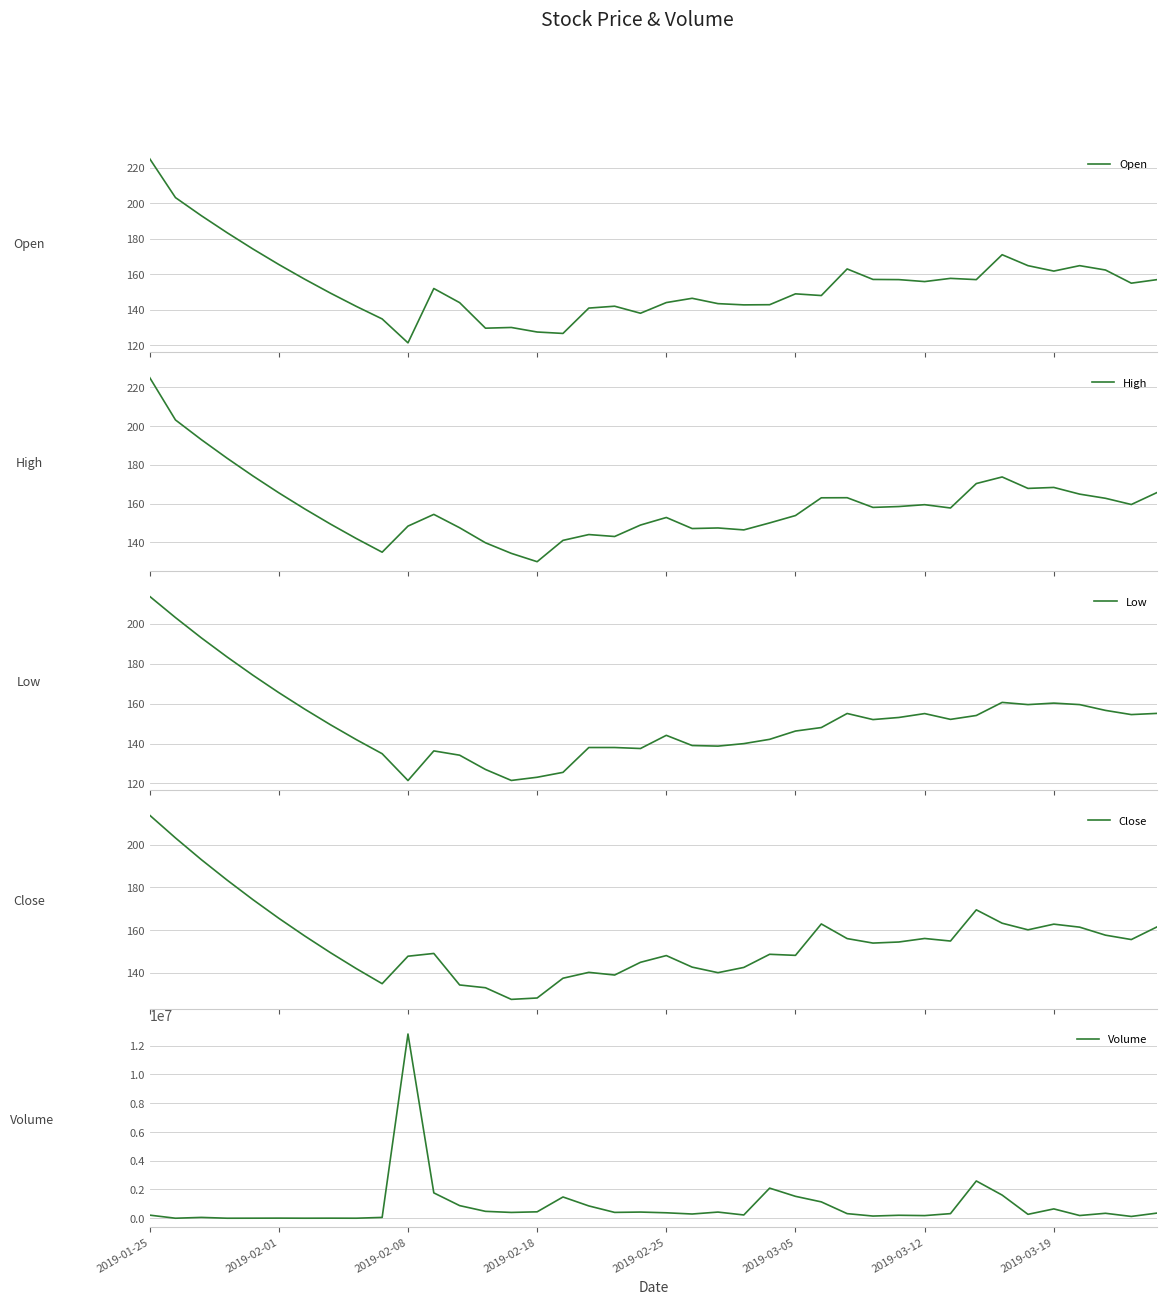

Reading left to right, list all the values displayed in this chart.

Open: 225.0	203.1	192.9	183.3	174.2	165.5	157.2	149.4	141.9	134.9	121.5	152.0	144.1	129.7	130.1	127.5	126.8	141.0	142.1	138.1	144.1	146.5	143.5	142.8	142.9	149.0	148.1	163.0	157.1	157.0	155.9	157.7	157.0	171.0	164.8	161.8	164.8	162.4	155.0	157.0
High: 225.0	203.1	192.9	183.3	174.2	165.5	157.2	149.4	141.9	134.9	148.3	154.4	147.5	139.8	134.3	130.0	141.0	144.0	143.0	148.9	152.8	147.1	147.4	146.4	150.0	153.8	162.9	163.0	158.0	158.4	159.4	157.7	170.3	173.7	167.8	168.3	164.8	162.7	159.5	165.7
Low: 213.8	203.1	192.9	183.3	174.2	165.5	157.2	149.4	141.9	134.9	121.5	136.3	134.2	127.0	121.5	123.1	125.5	138.0	138.0	137.5	144.1	139.0	138.7	139.9	142.1	146.2	148.0	155.1	152.0	153.1	155.0	152.1	154.1	160.6	159.5	160.2	159.5	156.6	154.5	155.1
Close: 213.8	203.1	192.9	183.3	174.2	165.5	157.2	149.4	141.9	134.9	147.8	149.1	134.3	133.0	127.5	128.2	137.4	140.2	138.9	144.9	148.1	142.7	140.1	142.5	148.7	148.2	162.8	156.0	153.9	154.4	156.1	154.8	169.4	163.2	160.1	162.8	161.3	157.6	155.6	161.5
Volume: 217384.0	2130.0	59194.0	2179.0	5115.0	8937.0	3202.0	6256.0	3229.0	58772.0	12812246.0	1764756.0	878739.0	480756.0	404825.0	447503.0	1479368.0	857610.0	407282.0	430634.0	380183.0	295291.0	429697.0	228544.0	2094325.0	1524607.0	1138679.0	321301.0	153631.0	207742.0	184832.0	322101.0	2593072.0	1610890.0	273503.0	650327.0	190735.0	345400.0	126540.0	360728.0